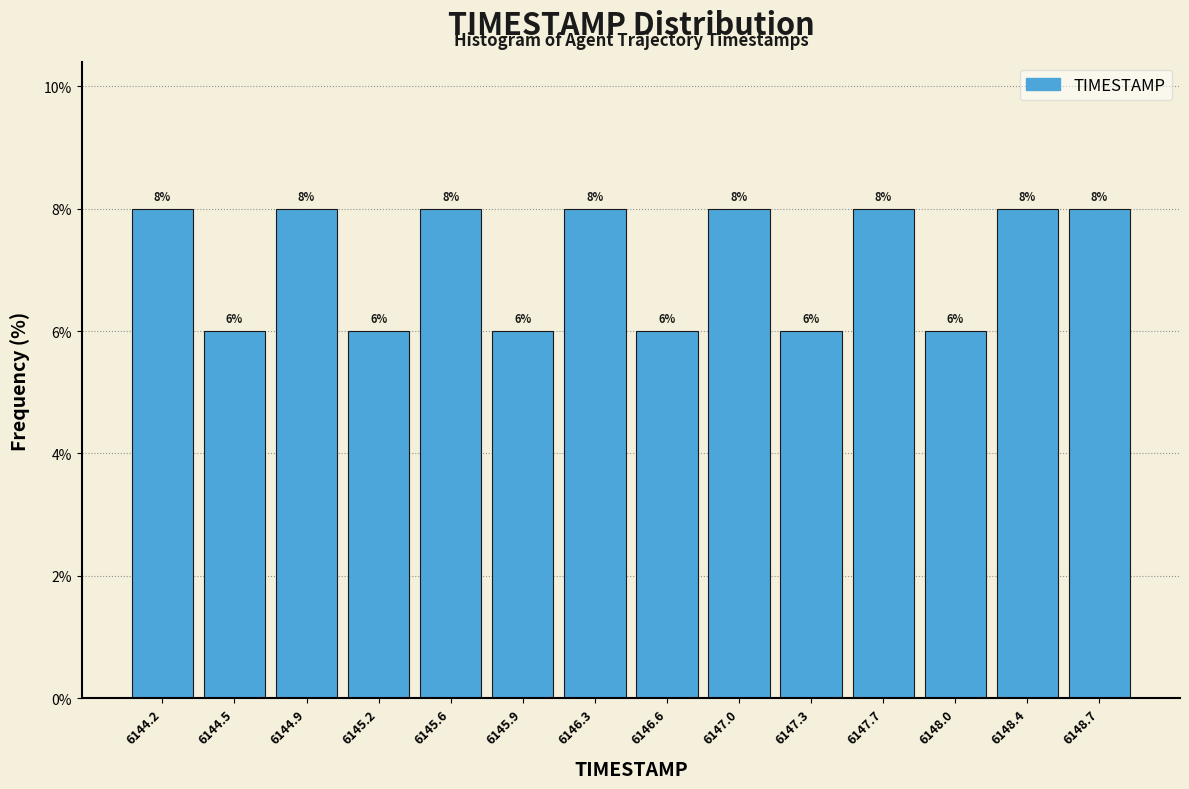

Reading left to right, transcribe this chart: for each bar, give the range it covers on the x-axis and its height.

6144.00 to 6144.35: 8
6144.35 to 6144.70: 6
6144.70 to 6145.05: 8
6145.05 to 6145.40: 6
6145.40 to 6145.75: 8
6145.75 to 6146.10: 6
6146.10 to 6146.45: 8
6146.45 to 6146.80: 6
6146.80 to 6147.15: 8
6147.15 to 6147.50: 6
6147.50 to 6147.85: 8
6147.85 to 6148.20: 6
6148.20 to 6148.55: 8
6148.55 to 6148.90: 8